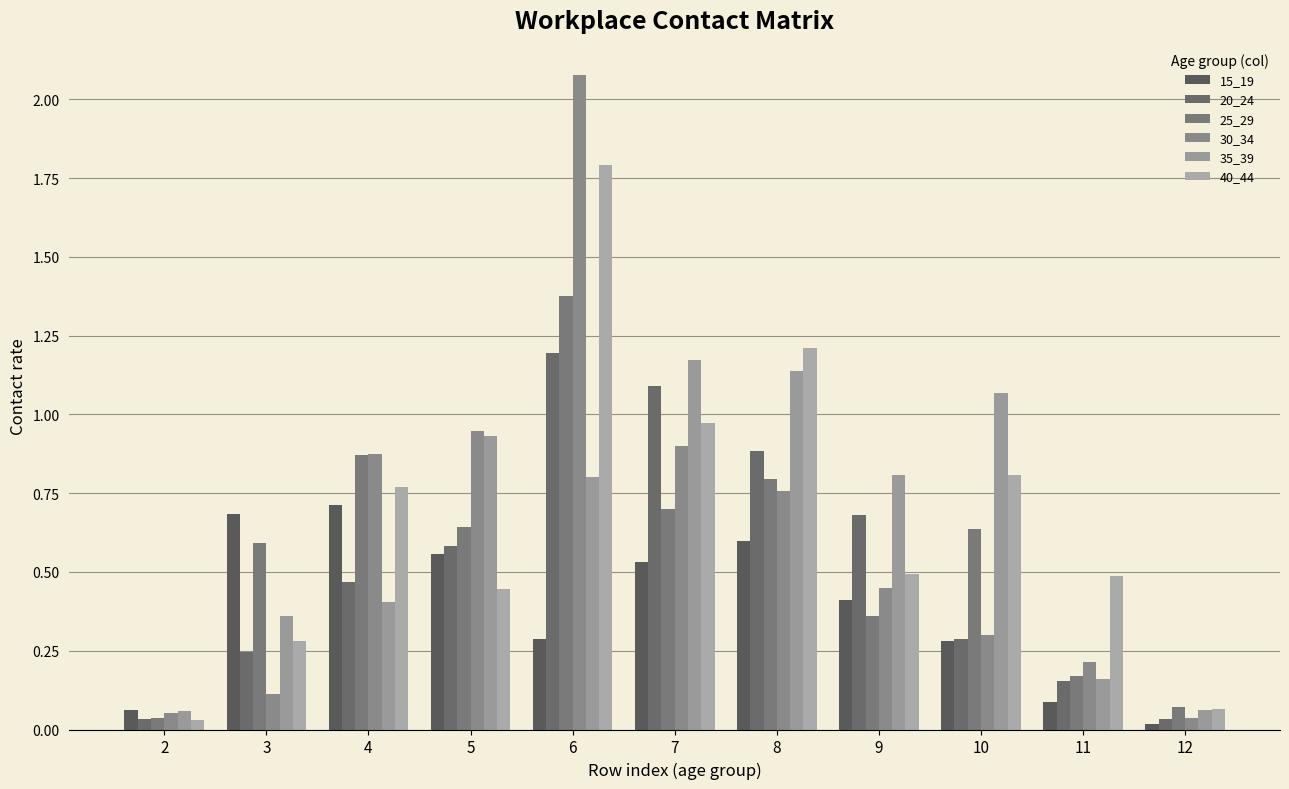

Which series changed the most between 3 and 5?

30_34